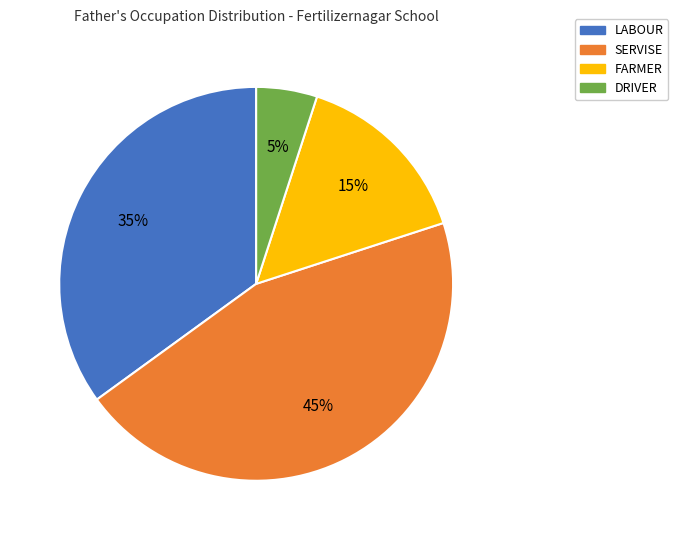

True or false: SERVISE accounts for 45% of the total.

True